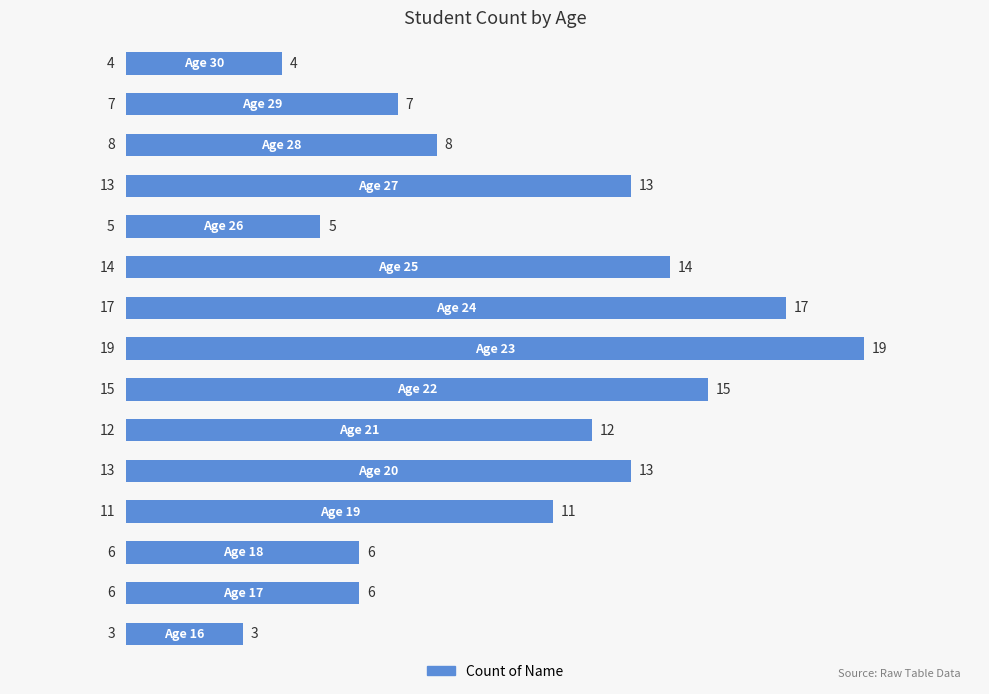

What is the sum of all values?

153